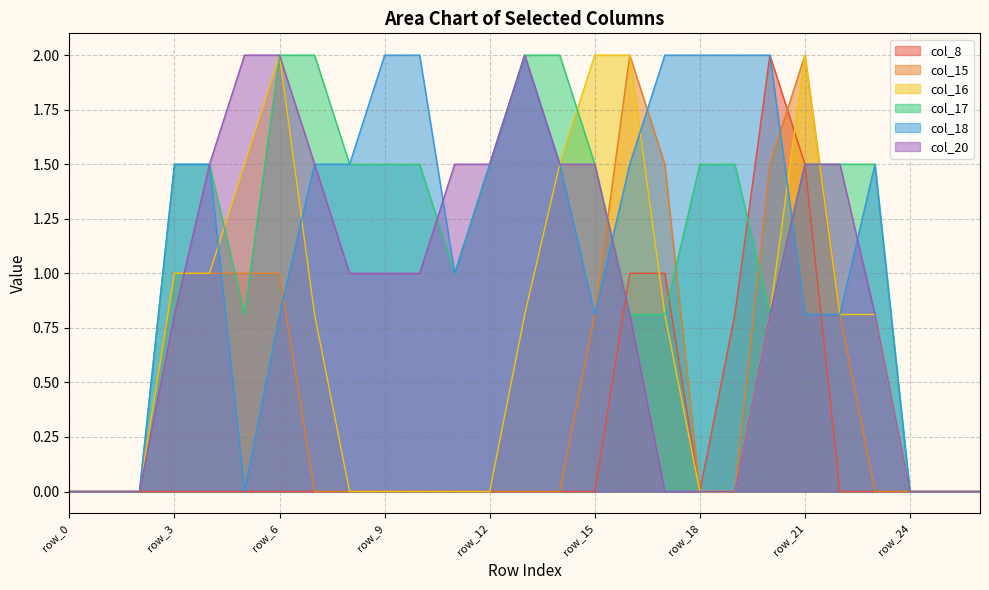

What is the average value of the col_17 series?

1.1